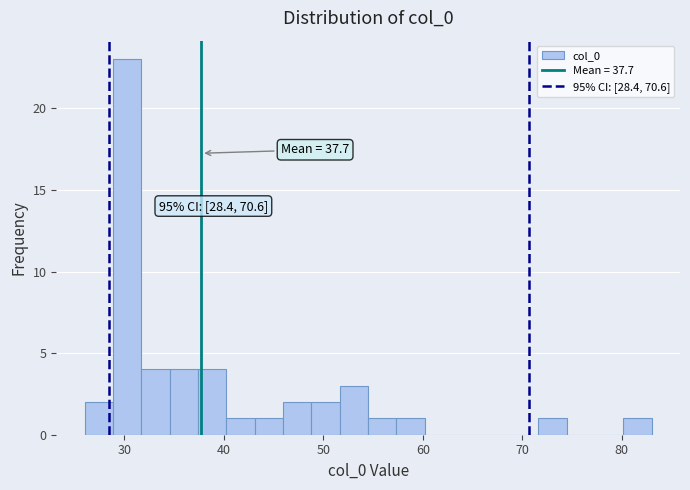

Around what value on the x-axis is the tallest bar? Give the approximate position of its centre, as read against the axis.

30